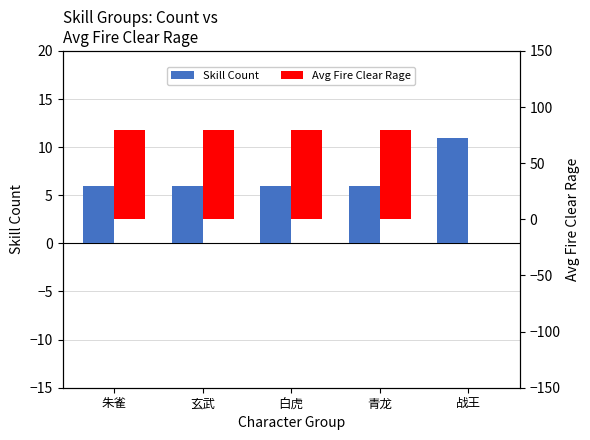

Where is Skill Count nearest to the value 8?

朱雀